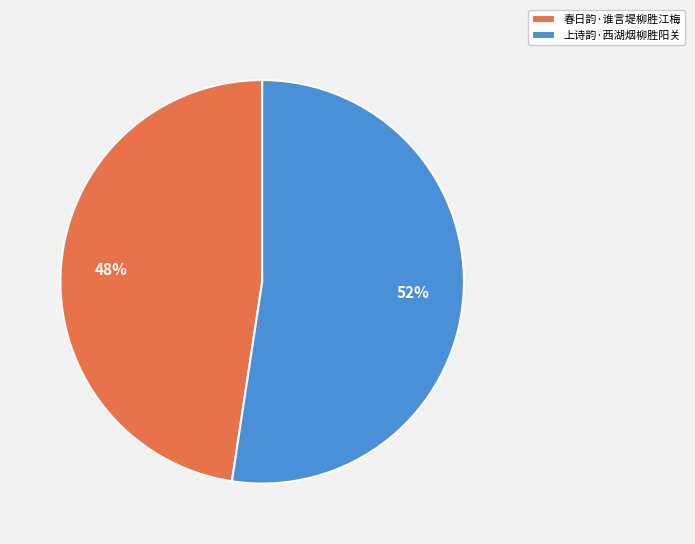

The 上诗韵·西湖烟柳胜阳关 slice represents 52% of the pie. True or false?

True